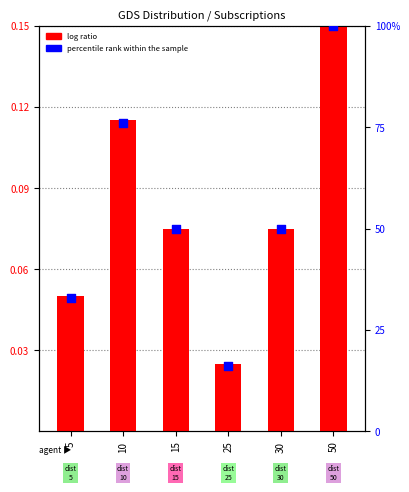

Which series has the widest spread of Y values?

percentile rank within the sample